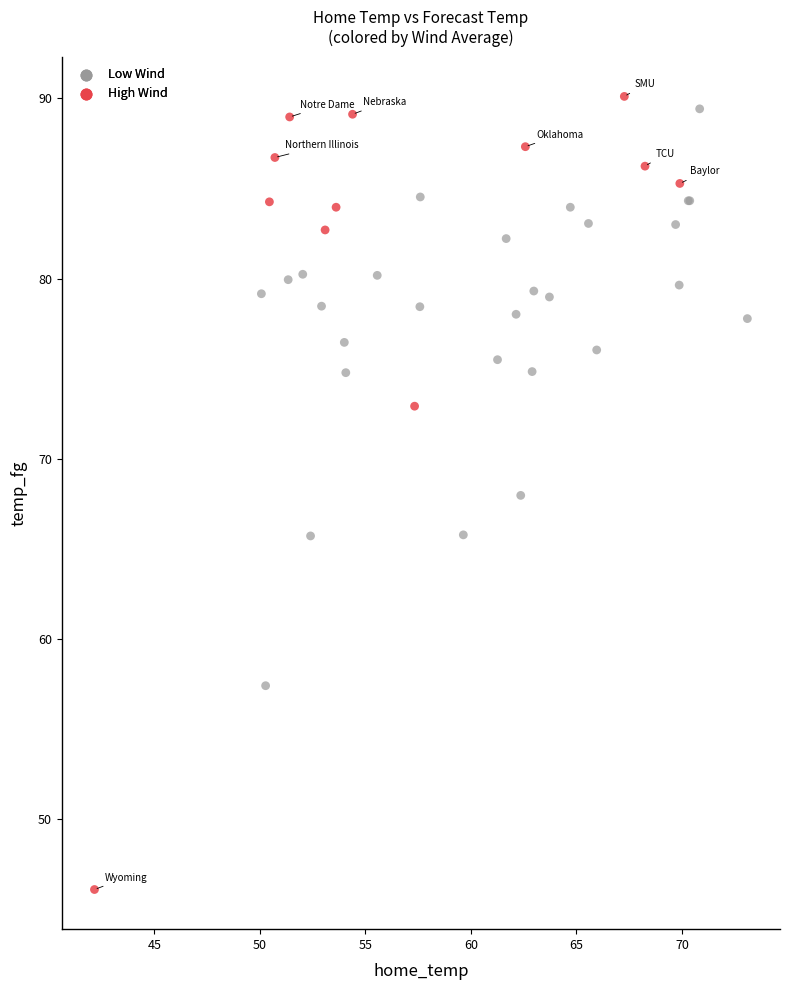

Which series reaches the minimum Y coordinate?

High Wind